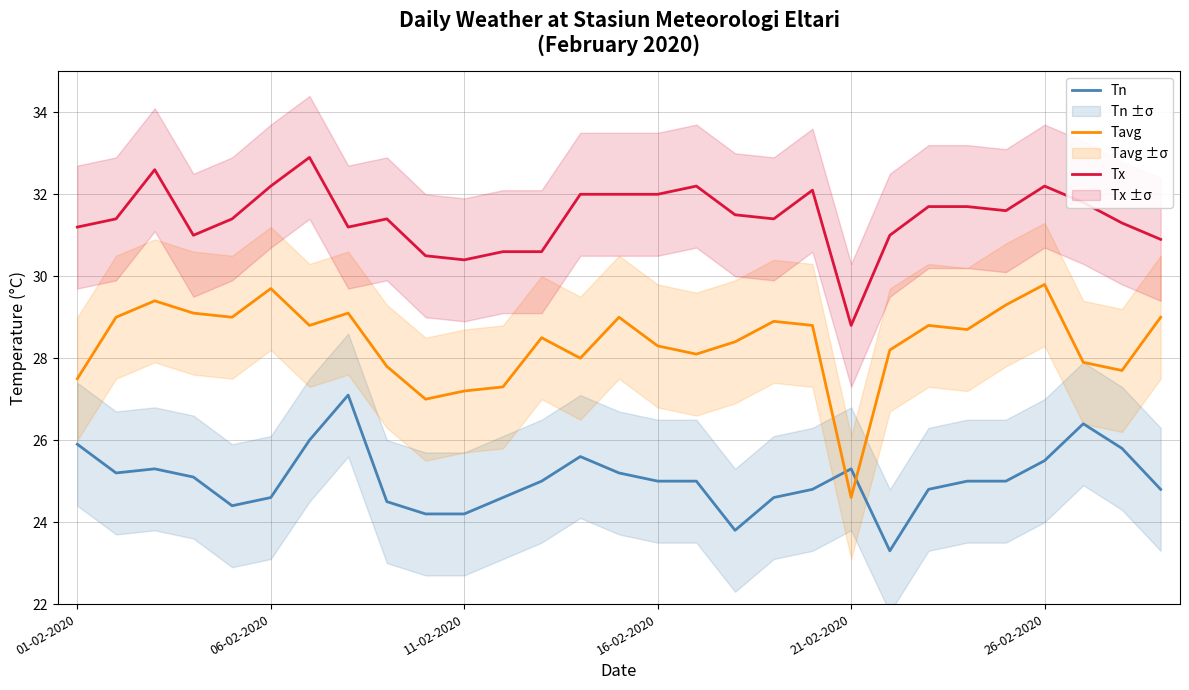

What is the difference between the second highest and minimum values in the Tavg series?

5.1